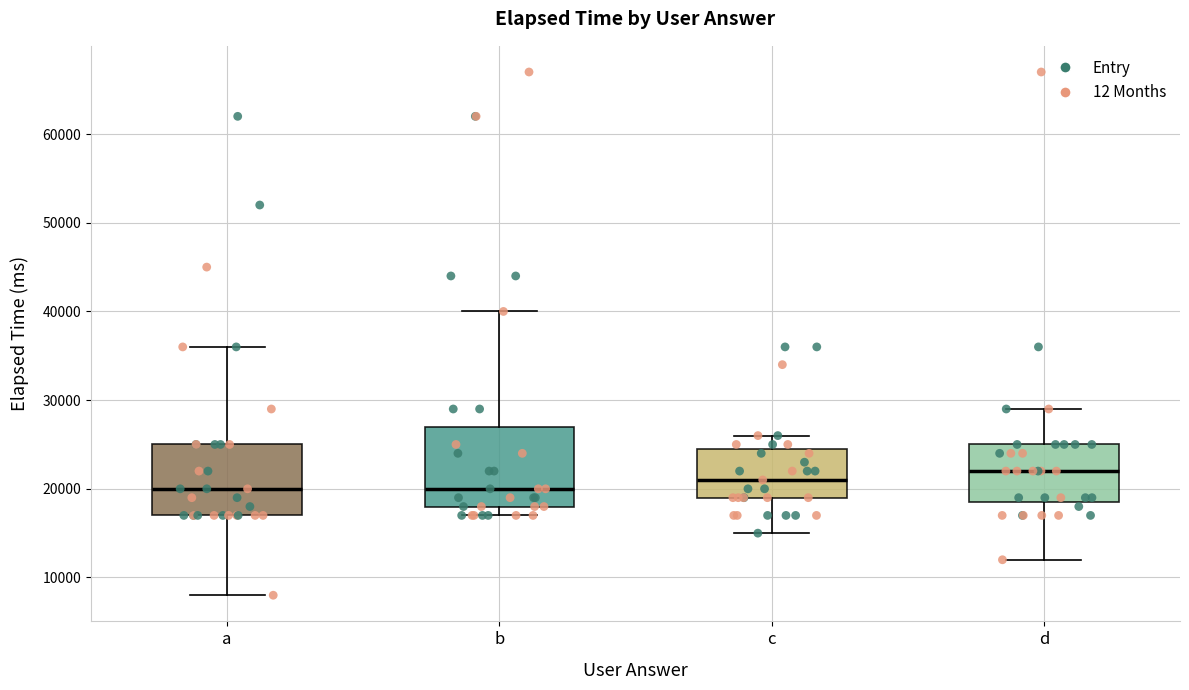

Reading left to right, read every box against the y-axis: the position of its median line, the range the box covers, and the ends of its whiskers. The values are not printed on the chart, so give them approximately, as read against the axis.

a: median 20000, box 17000 to 25000, whiskers 8000 to 36000
b: median 20000, box 18000 to 27000, whiskers 17000 to 40000
c: median 21000, box 19000 to 25000, whiskers 15000 to 26000
d: median 22000, box 19000 to 25000, whiskers 12000 to 29000